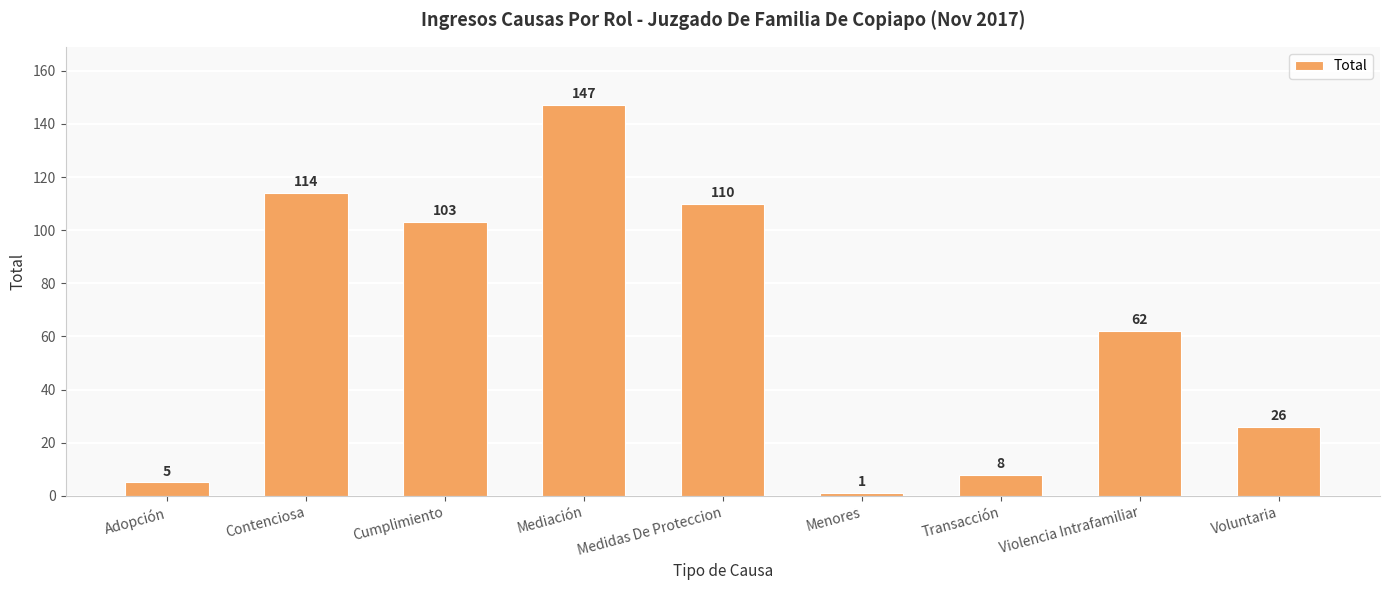

What is the difference between the values at Violencia Intrafamiliar and Transacción?

54